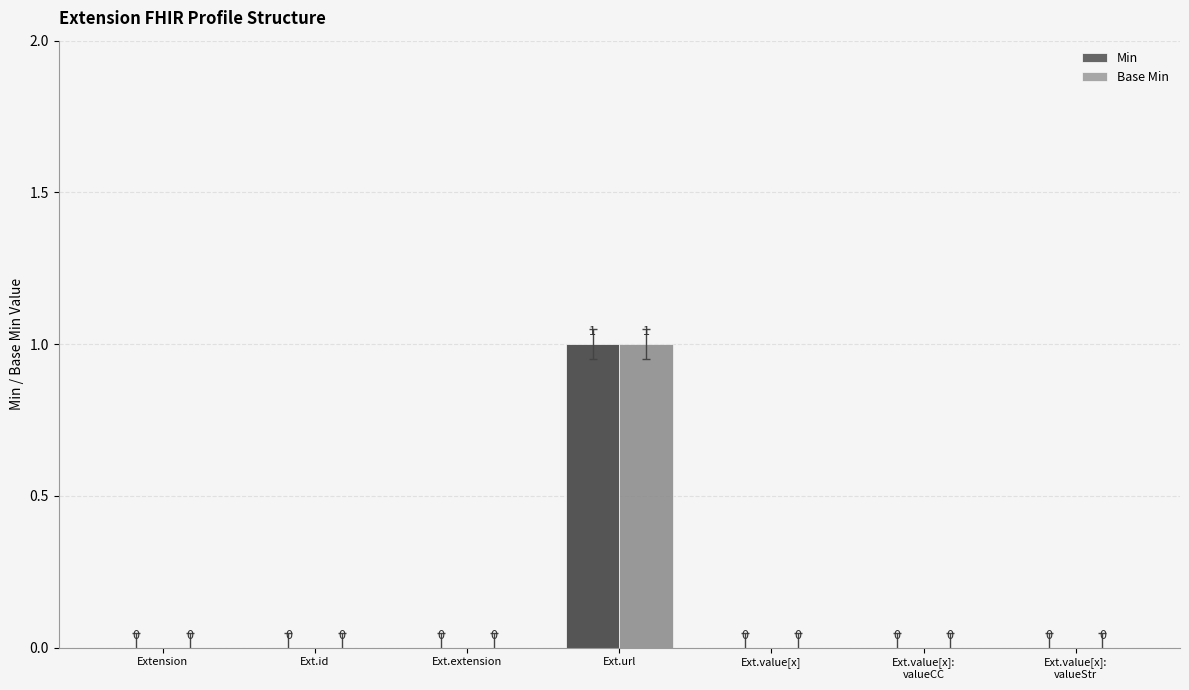

How many values in Min are above zero?

1